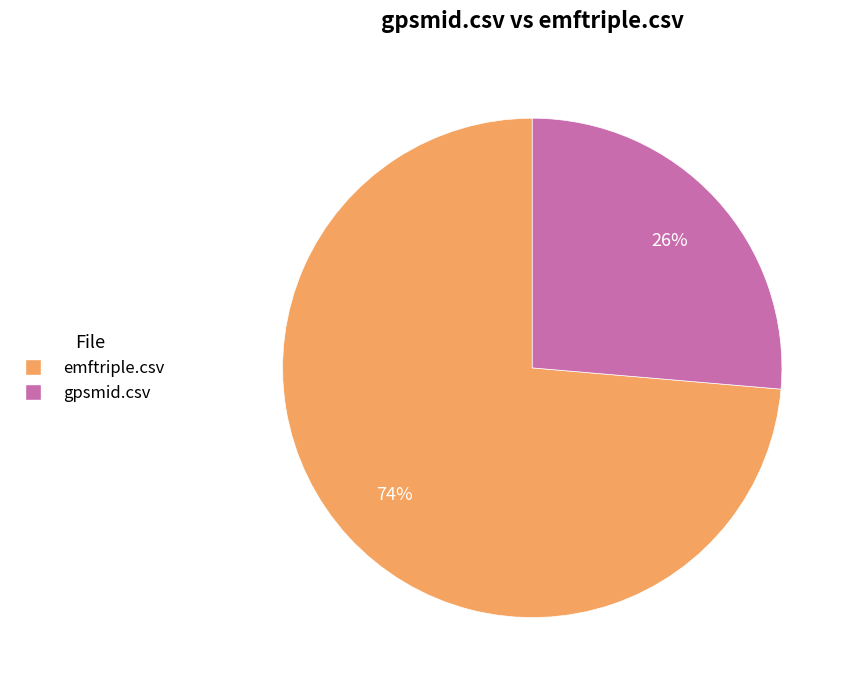

Do emftriple.csv and gpsmid.csv together represent more than half of the pie?

Yes